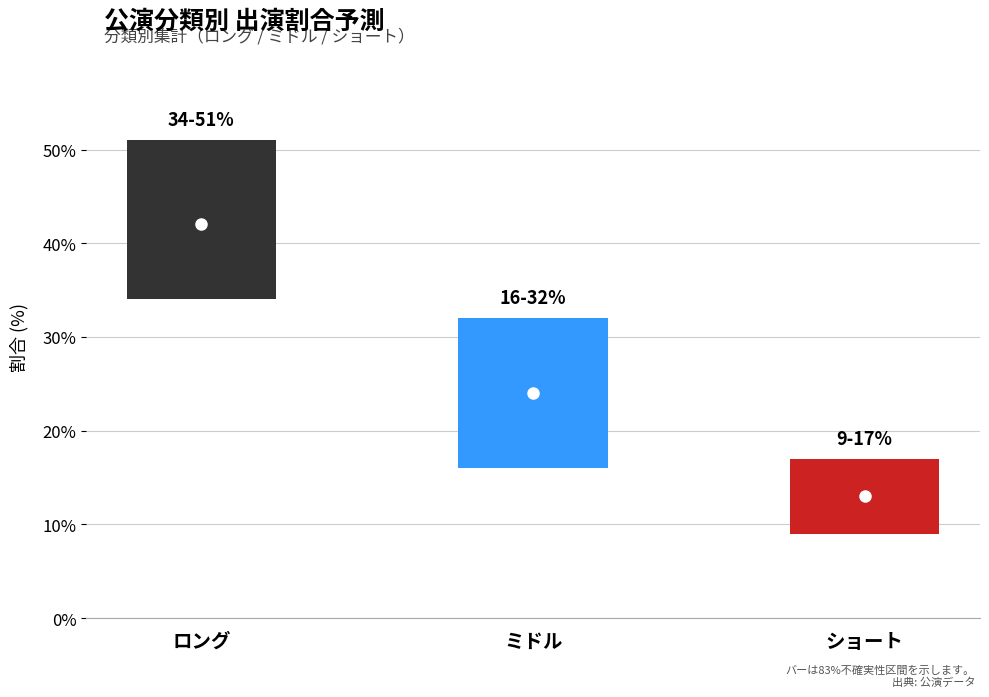

Reading right to left, transcribe all the data shown in this chart.

low: 9	16	34
high: 17	32	51
mid: 13	24	42